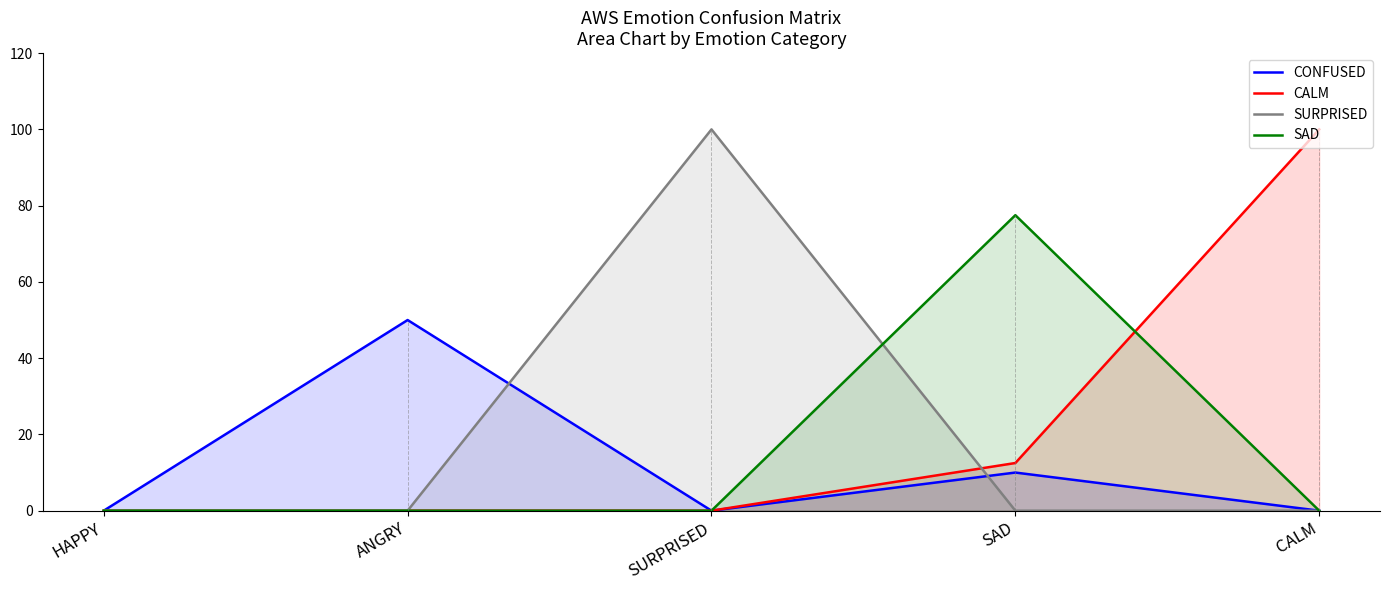

Which category has the highest value in the SAD series?

SAD